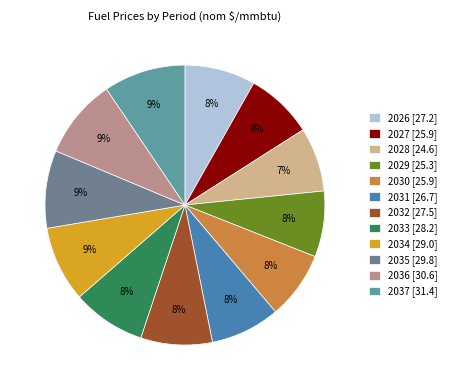

To the nearest percent, what portion does 2027 represent?

8%